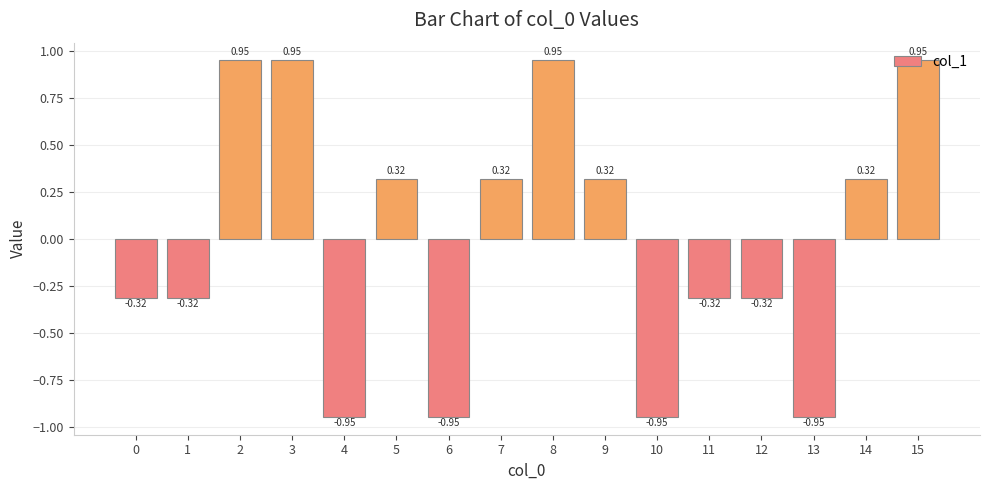

What is the change in value from 4 to 12?

+0.6